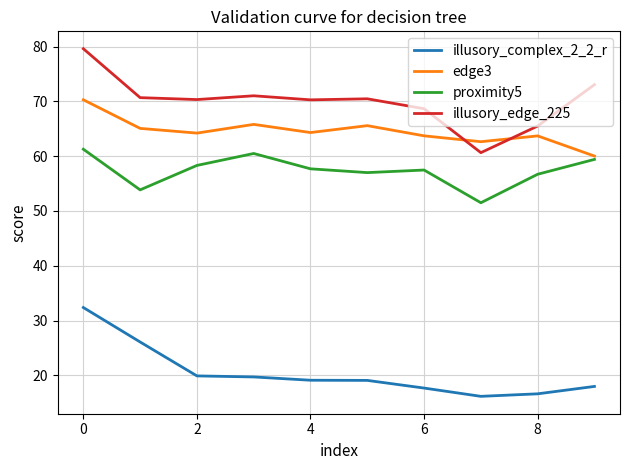

Rank the series by their maximum value, from lowest to highest.

illusory_complex_2_2_r, proximity5, edge3, illusory_edge_225